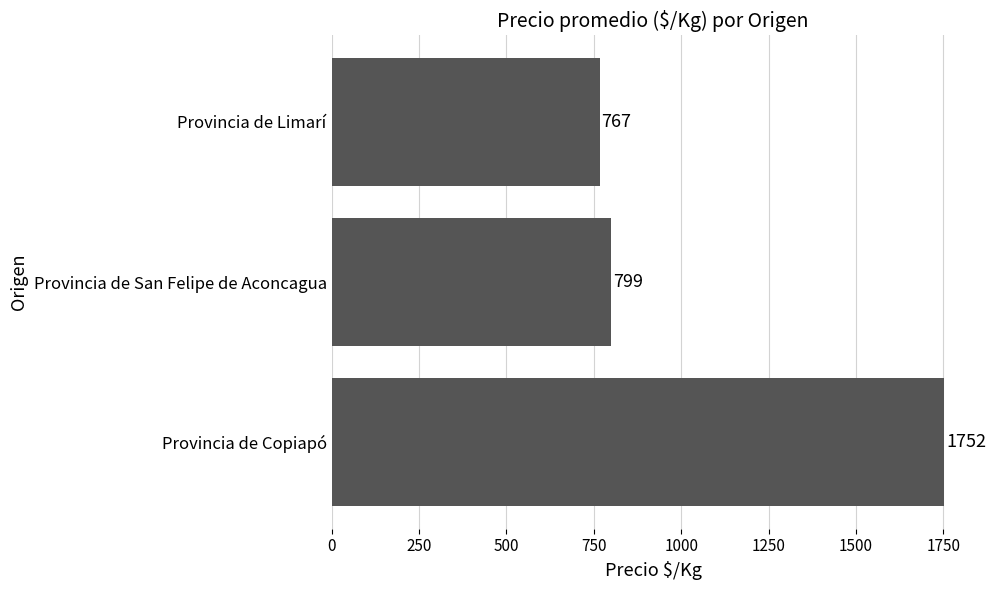

Which has a higher value, Provincia de San Felipe de Aconcagua or Provincia de Limarí?

Provincia de San Felipe de Aconcagua